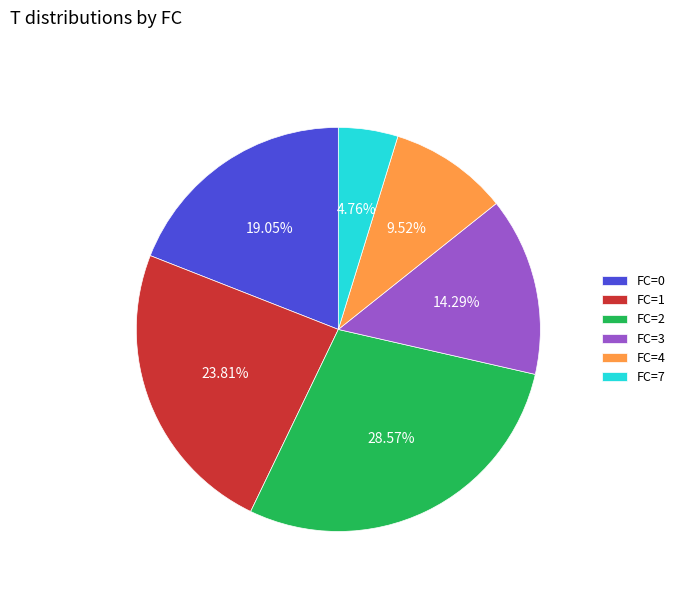

Approximately how many times larger is the value at FC=3 compared to FC=2?

0.5